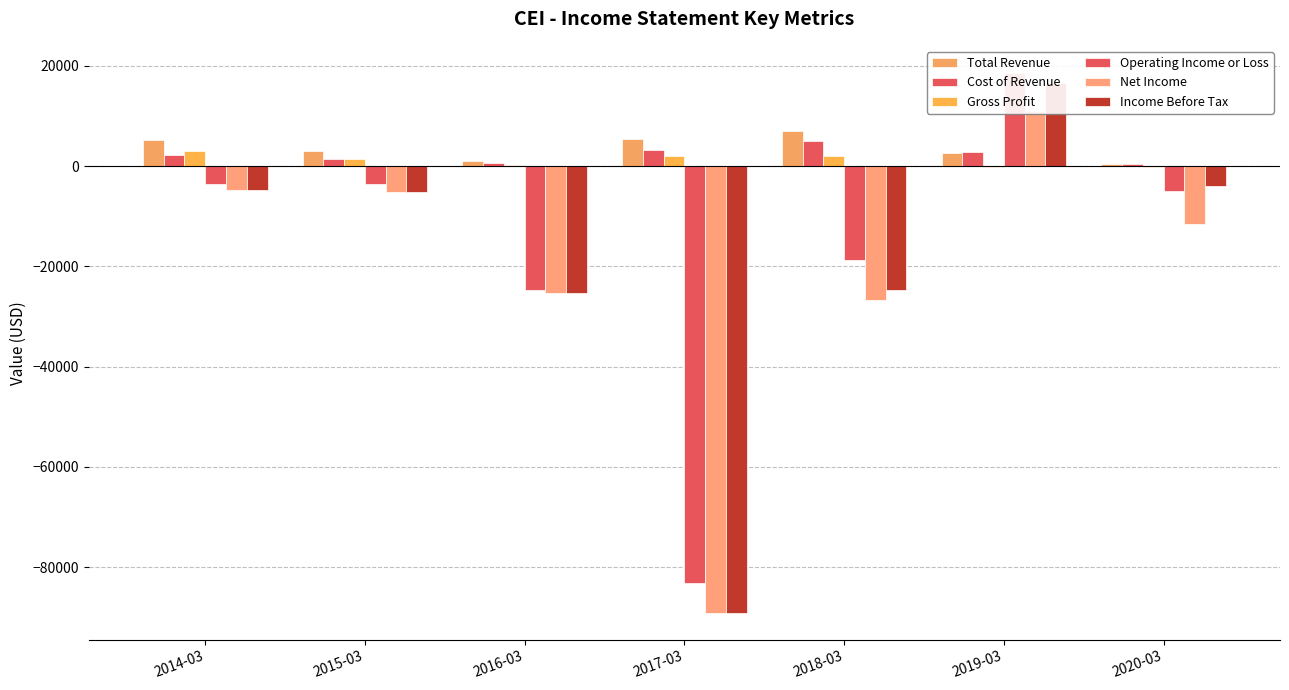

At 2018-03, list the series in order from largest to smallest.

Total Revenue, Cost of Revenue, Gross Profit, Operating Income or Loss, Income Before Tax, Net Income